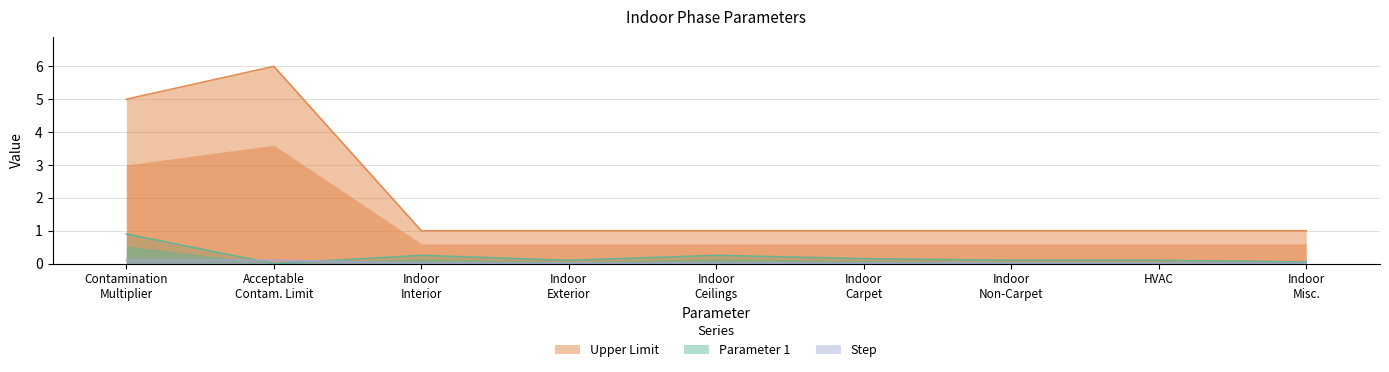

True or false: Upper Limit and Parameter 1 cross at least once.

False